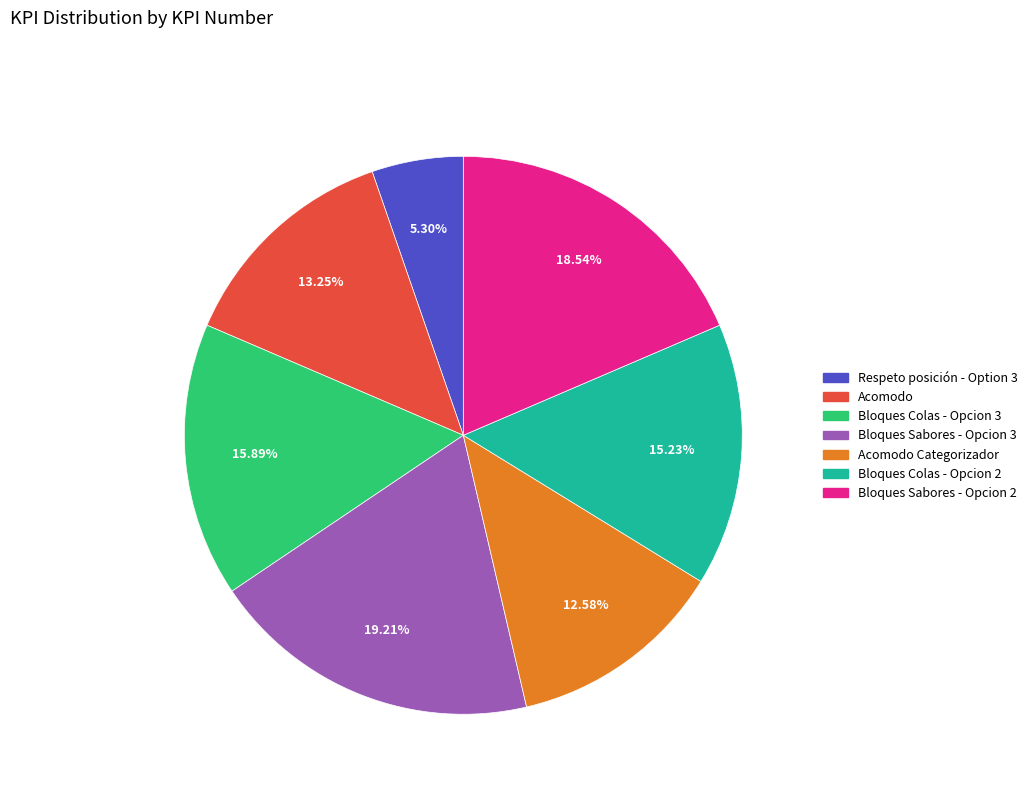

Is there any slice that represents more than half of the pie?

No